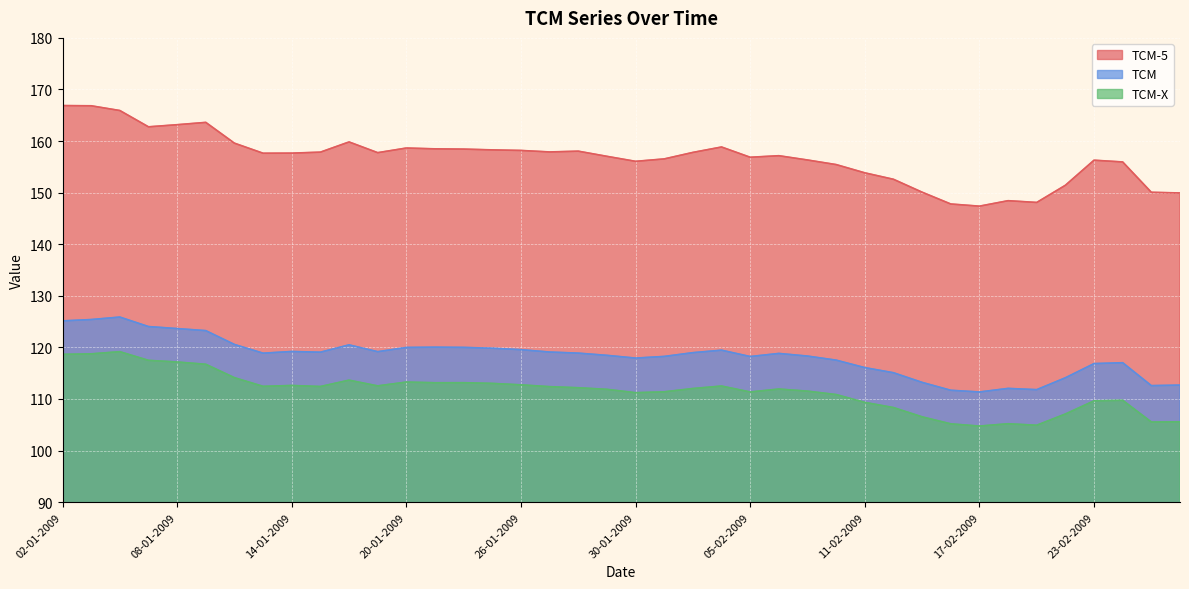

What is the smallest value displayed?

104.8